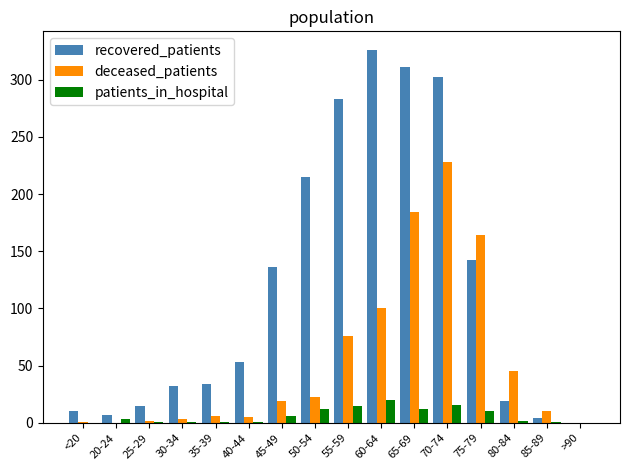

True or false: deceased_patients has a value of 325 at 65-69.

False